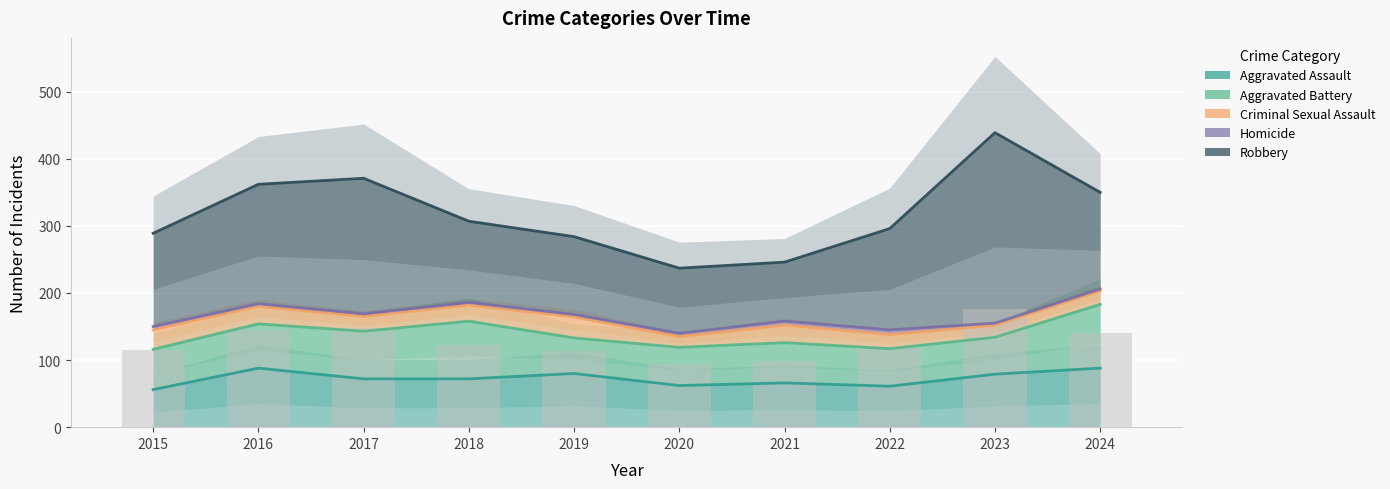

True or false: Aggravated Assault has a value of 94 at 2020.

False